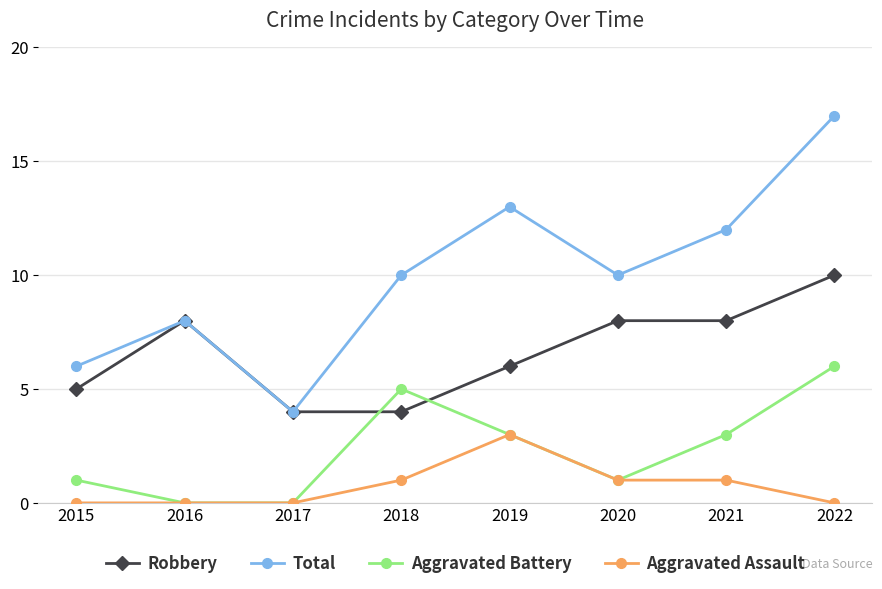

True or false: Aggravated Battery has a value of 0 at 2016.

True